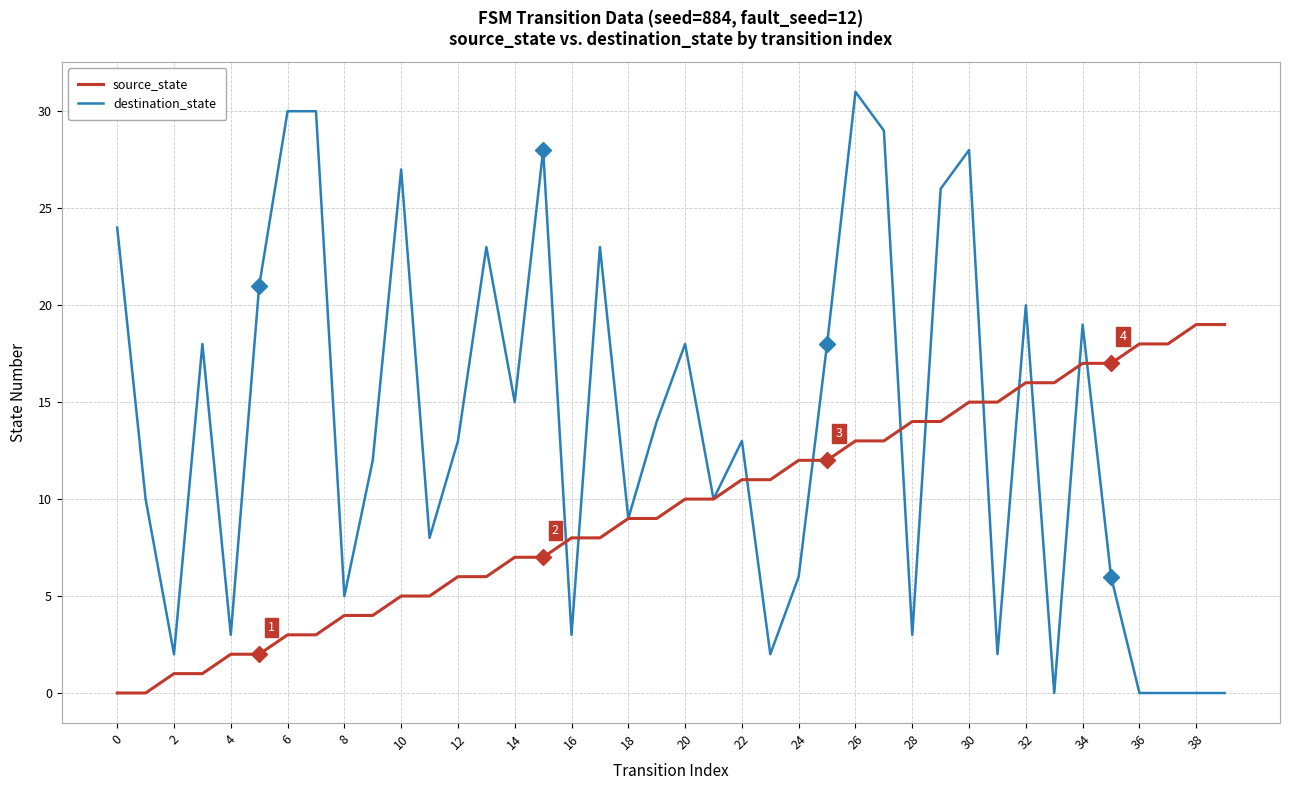

List the series in order of their overall mean, highest first.

destination_state, source_state